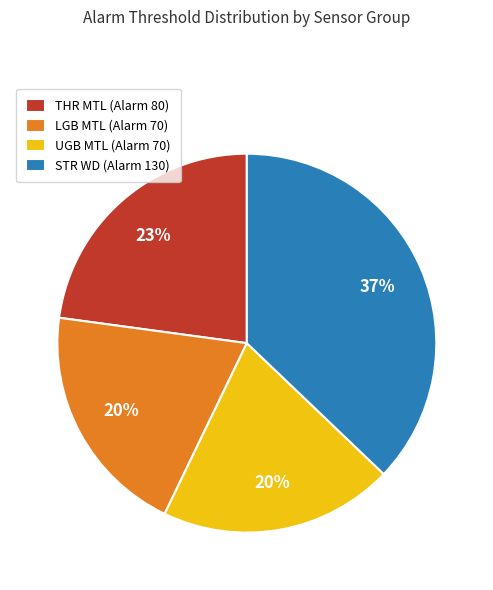

Does any single category account for the majority?

No